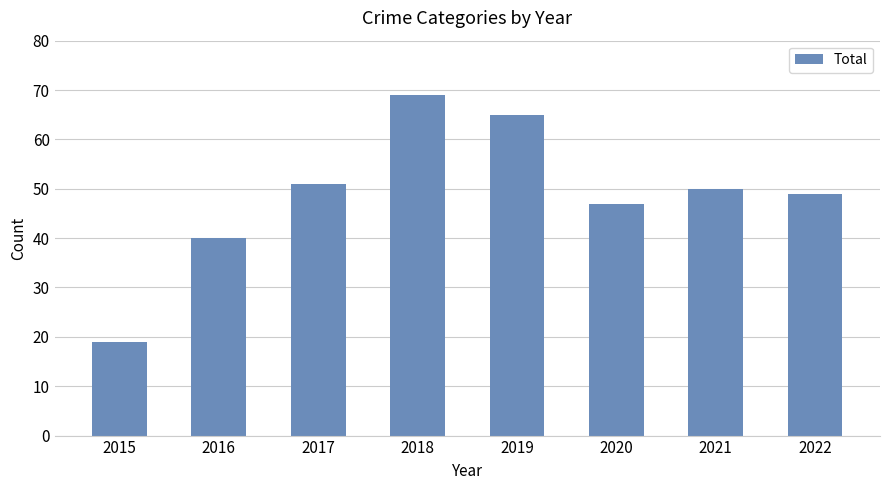

Rank the categories by value from highest to lowest.

2018, 2019, 2017, 2021, 2022, 2020, 2016, 2015